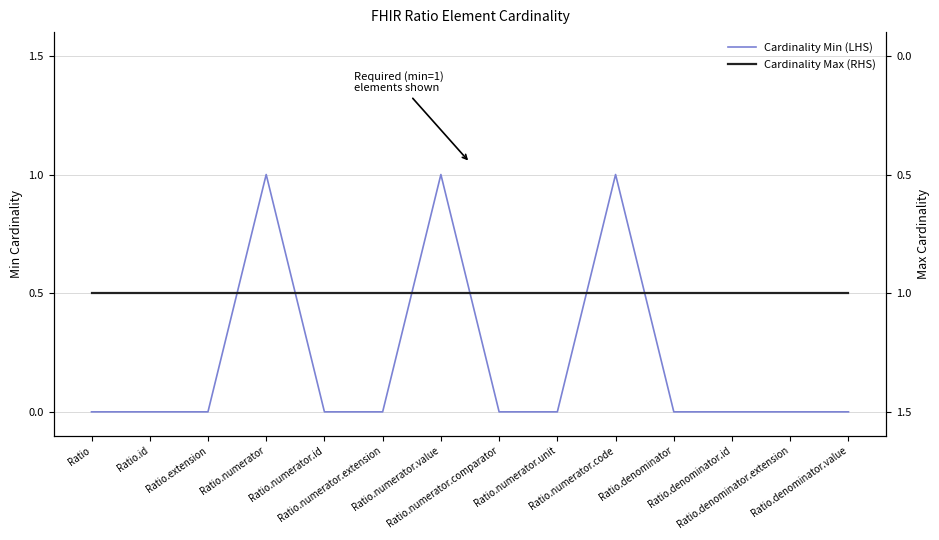

Which series has the largest total across all categories?

Cardinality Max (RHS)